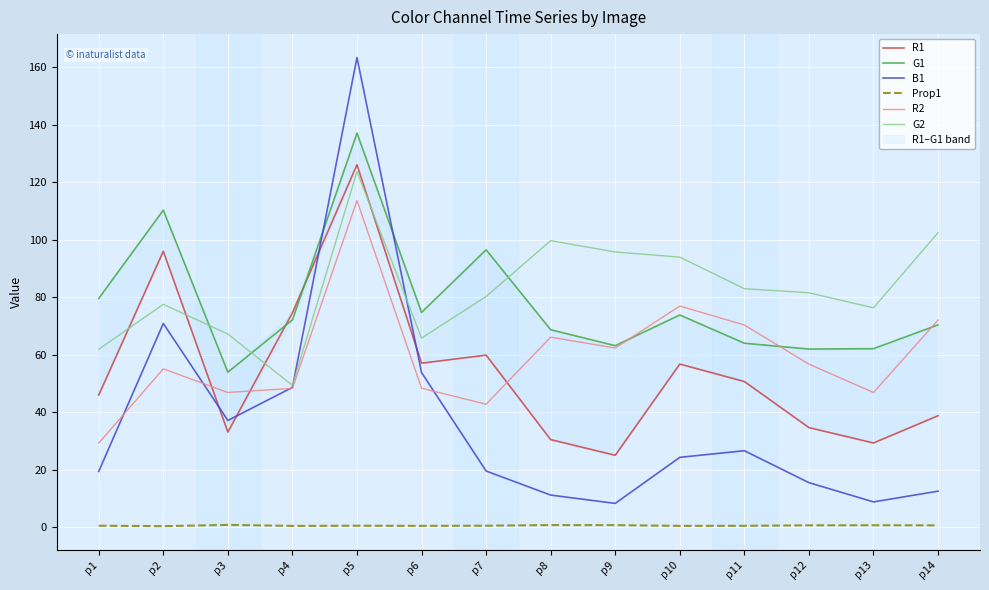

Where do R1 and R2 first cross each other?

p2 and p3